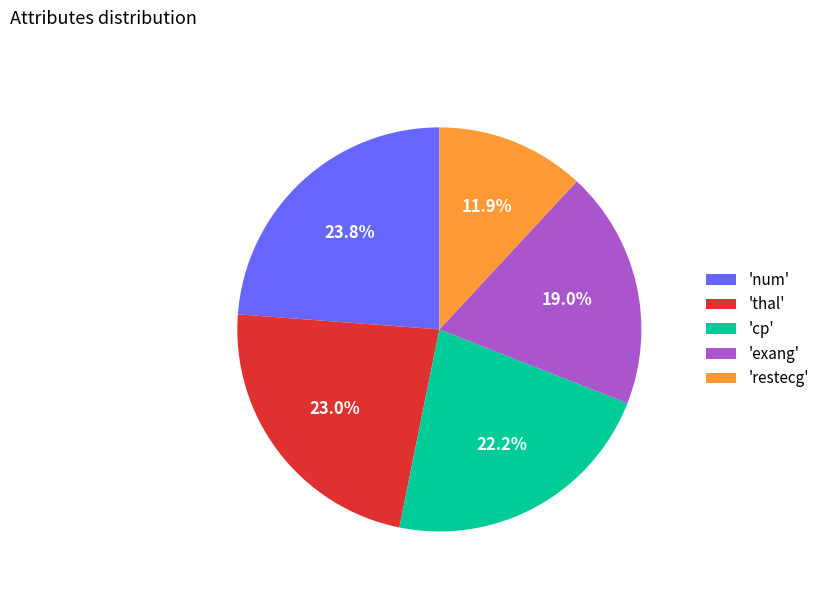

Which has a higher value, 'num' or 'restecg'?

'num'